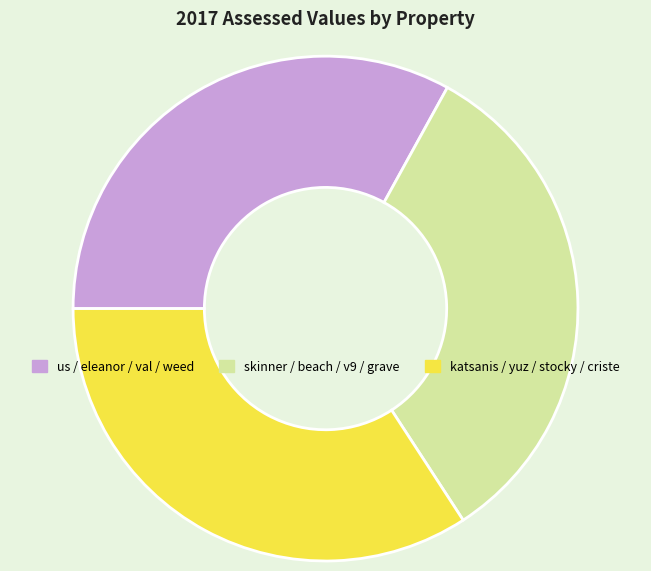

Which slice is the largest?

katsanis / yuz / stocky / criste